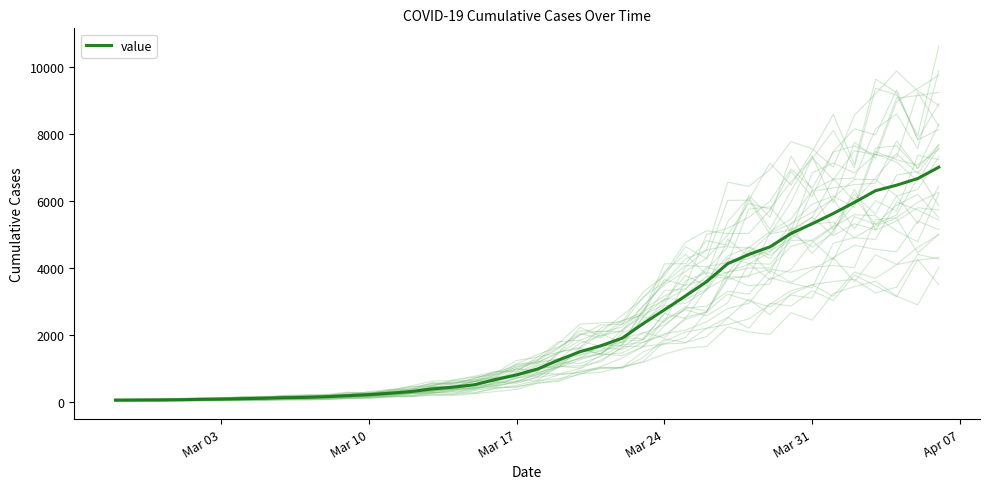

What is the highest value of the value series?

7004